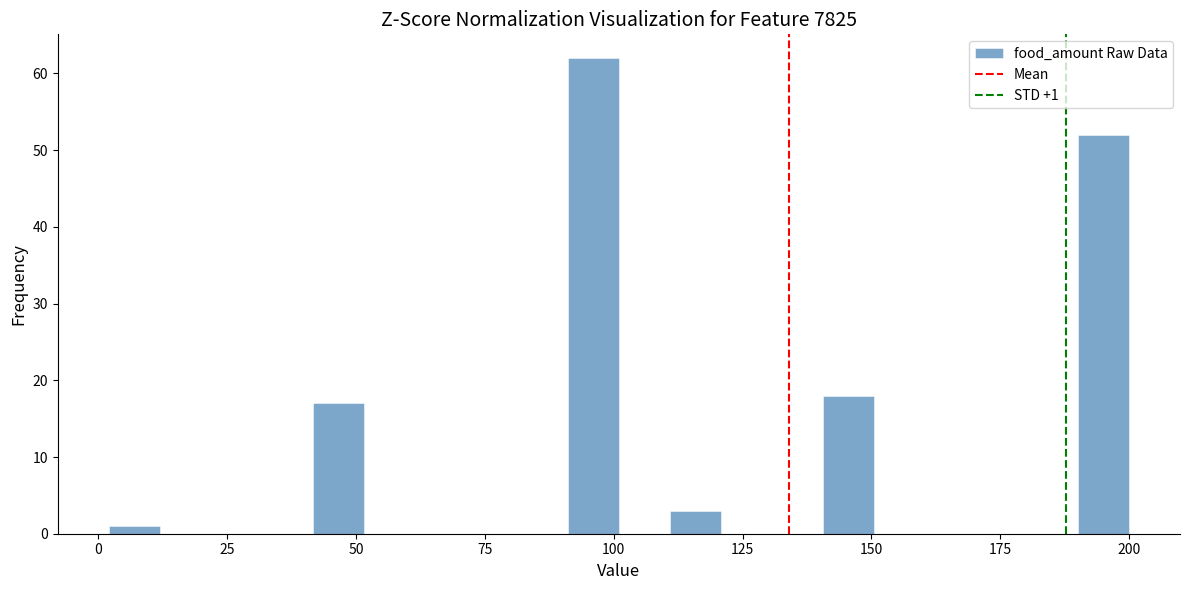

Around what value on the x-axis is the tallest bar? Give the approximate position of its centre, as read against the axis.

95